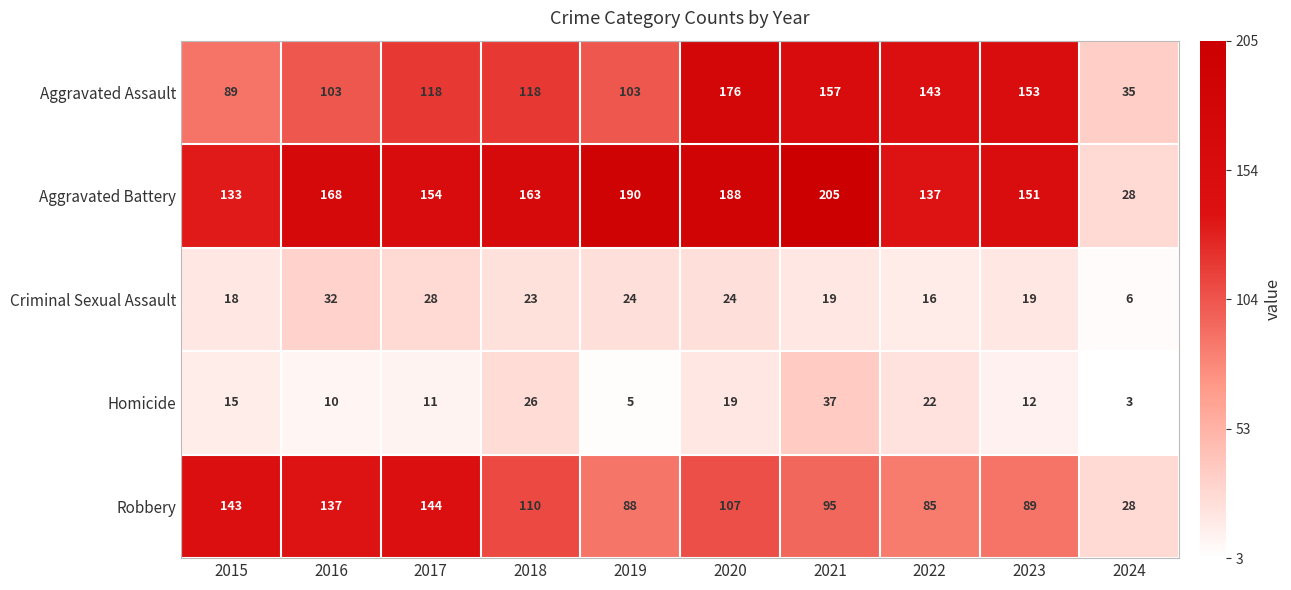

What is the spread (max minus min) of values at 2021?

186